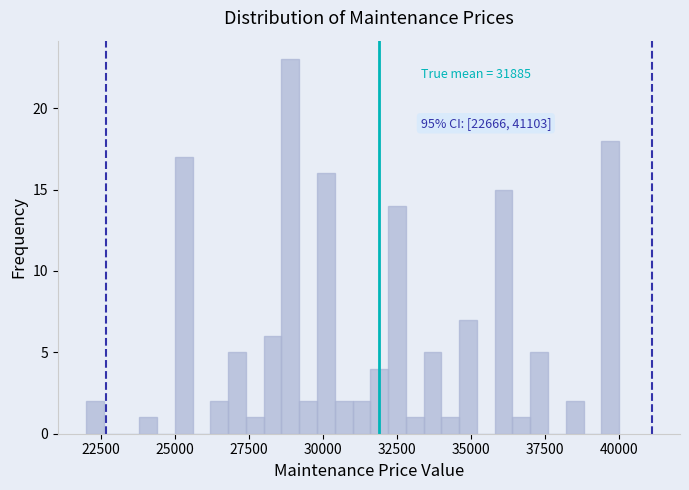

Read against the x-axis, roughly where is the centre of the tallest bar?

29000